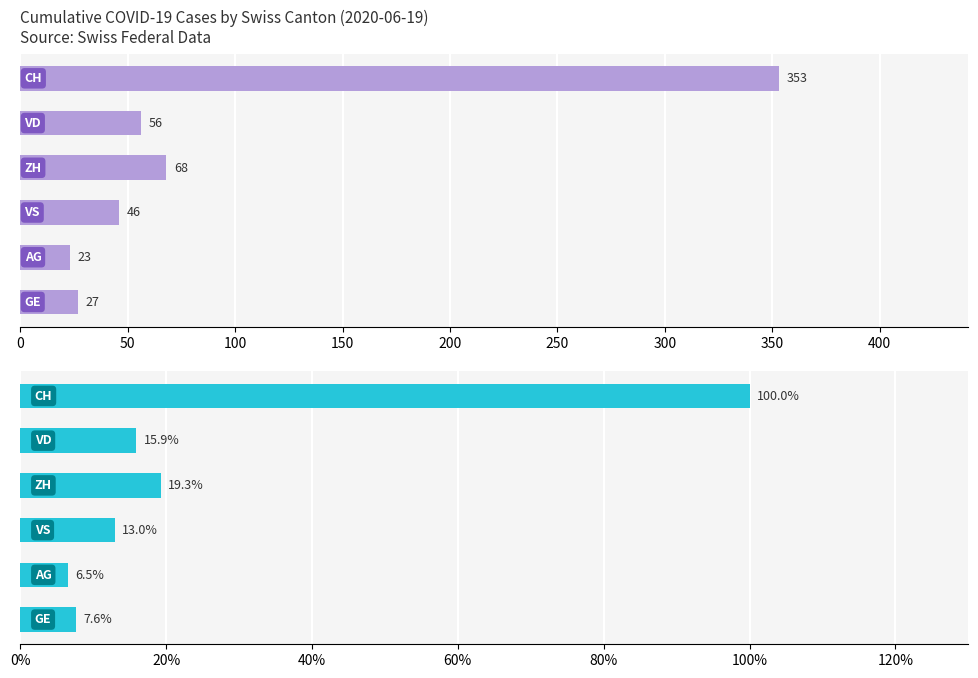

What are all the series names shown in the legend?

Cumulative Cases, % of CH Total